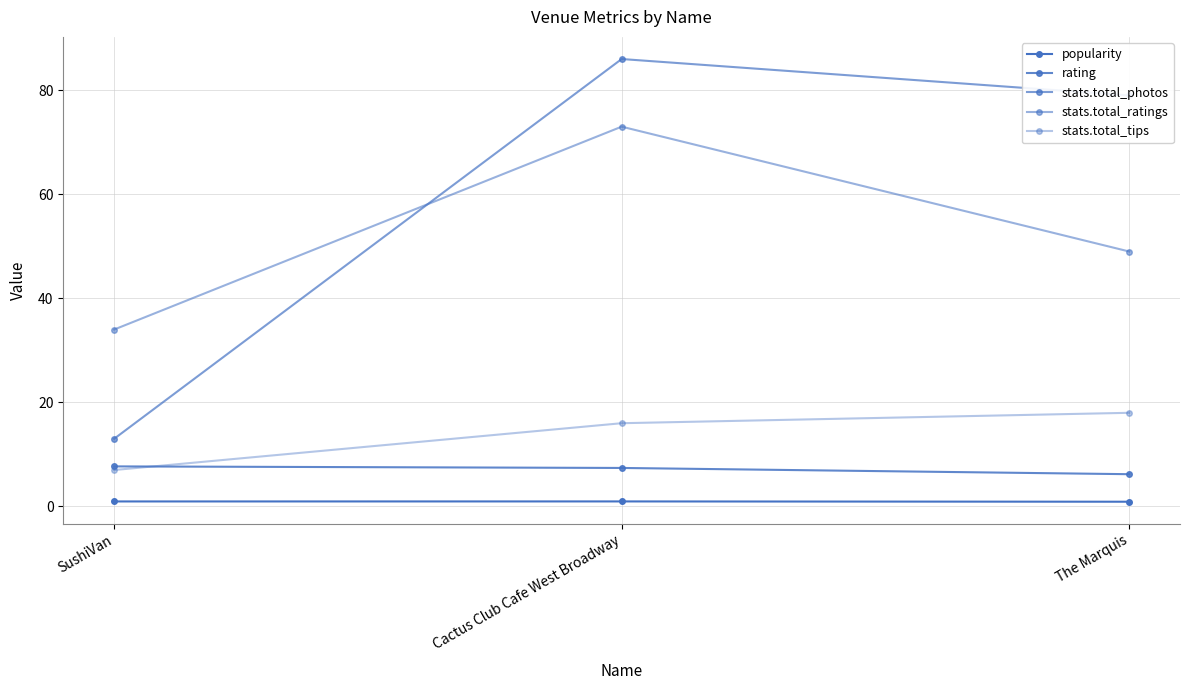

What is the minimum value for stats.total_photos?

13.0